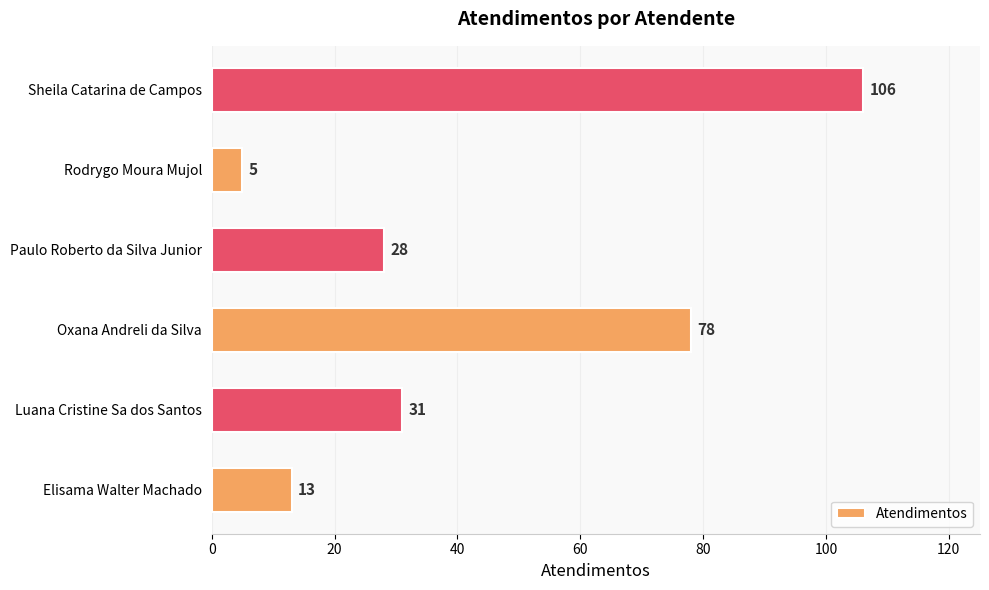

Reading top to bottom, extract all data points from this chart.

106	5	28	78	31	13